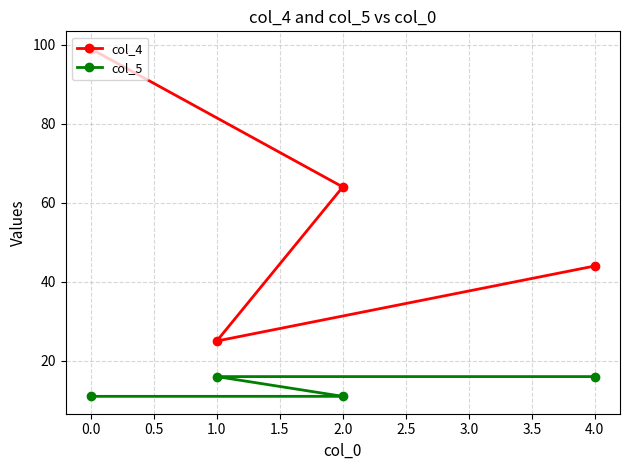

How many lines are shown in the chart?

2